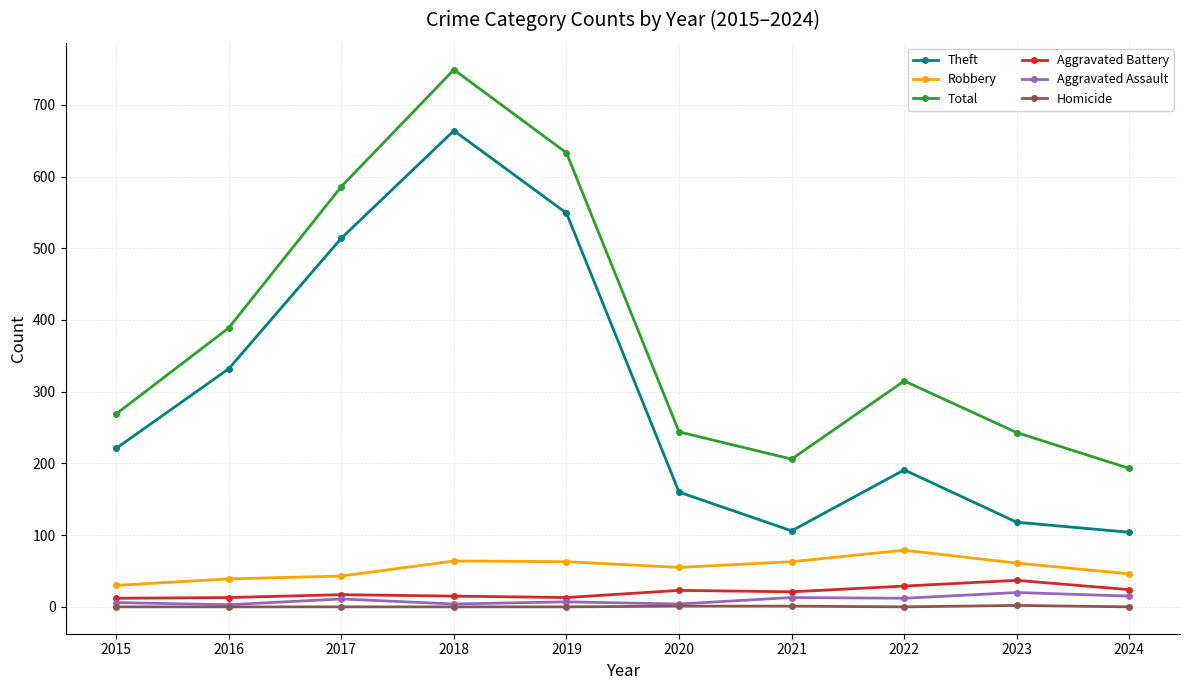

List the series in order of their peak value, highest first.

Total, Theft, Robbery, Aggravated Battery, Aggravated Assault, Homicide